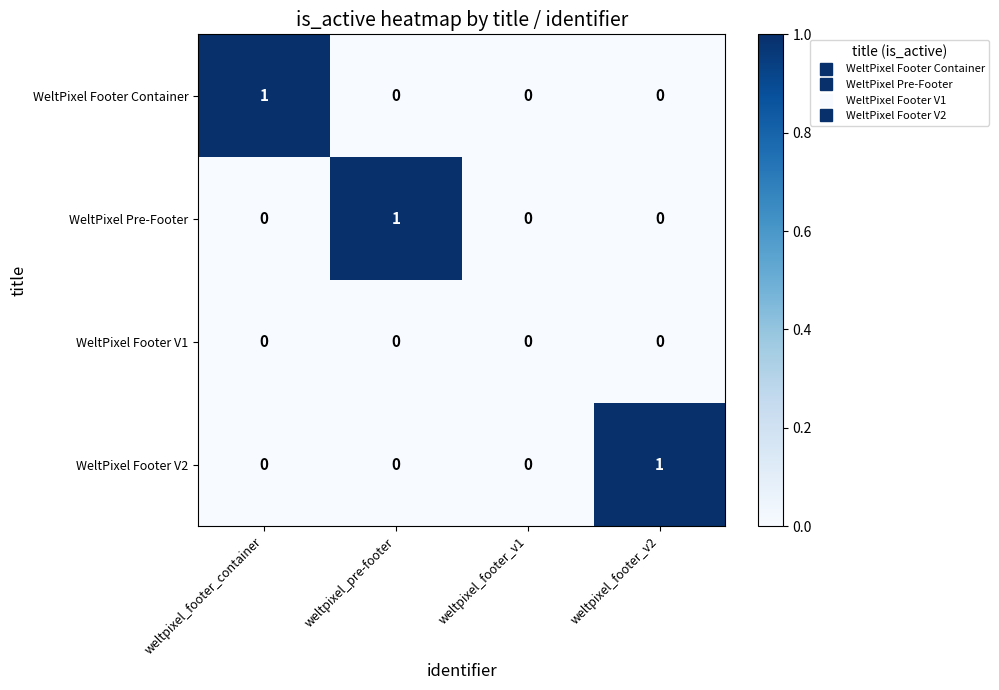

The value of WeltPixel Footer Container at weltpixel_pre-footer is 0. True or false?

True